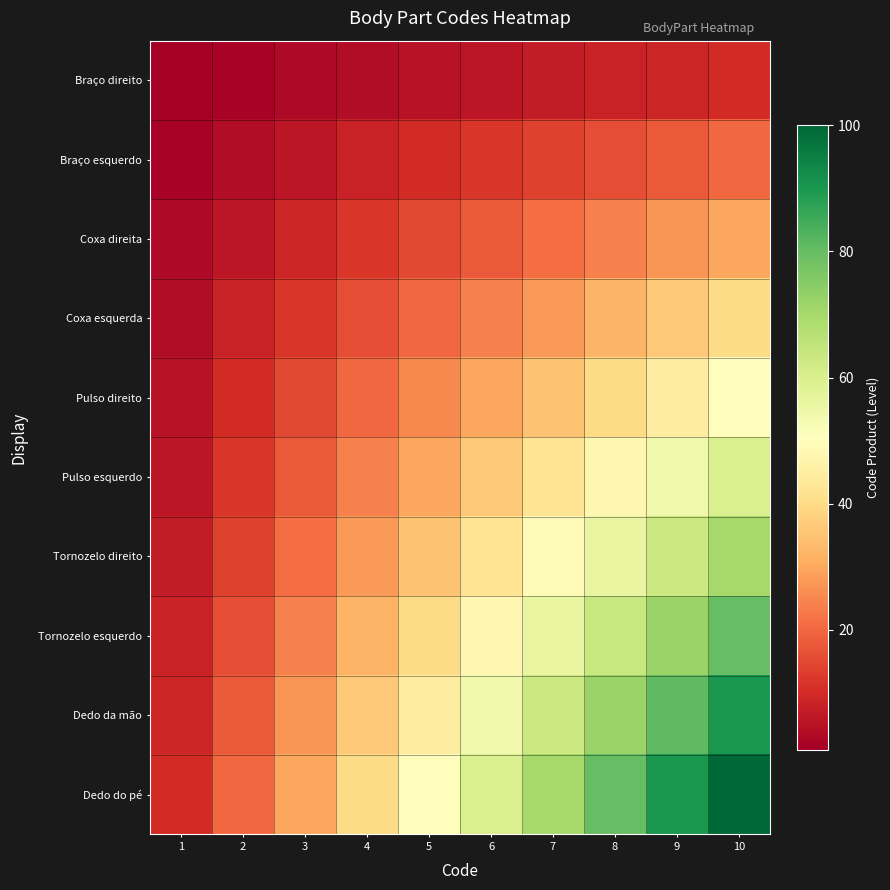

At how many categories does at least one series exceed 70?

3